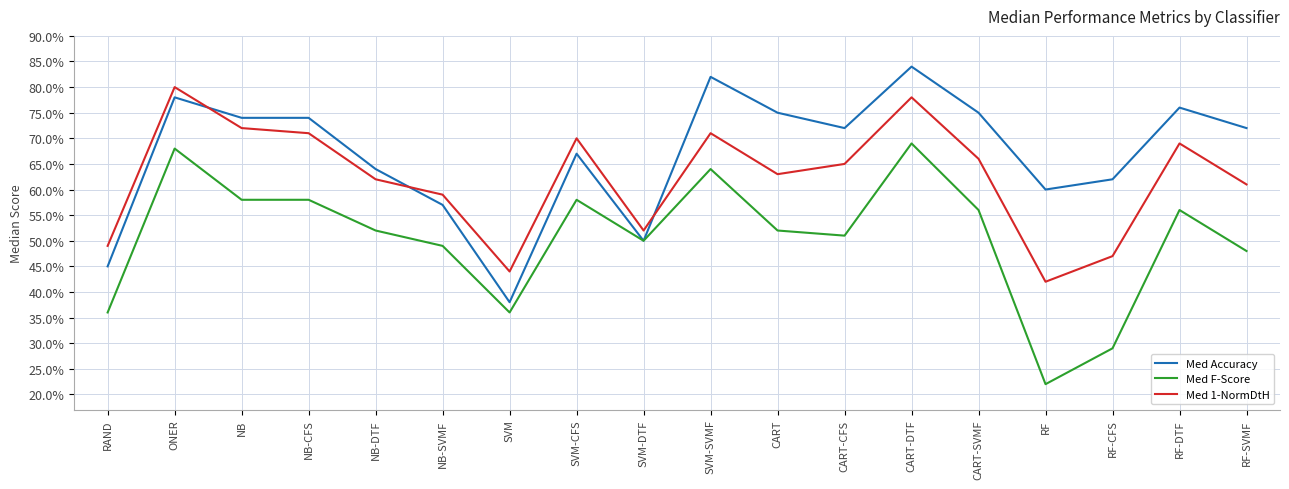

What are all the series names shown in the legend?

Med Accuracy, Med F-Score, Med 1-NormDtH